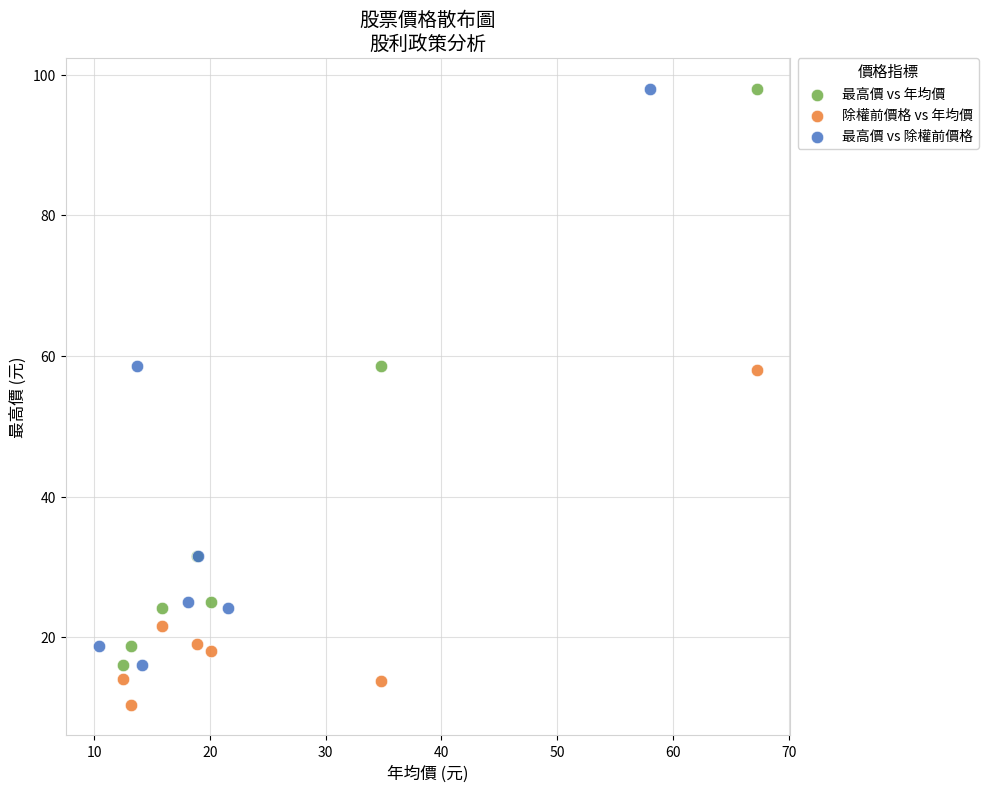

Which series reaches the minimum Y coordinate?

除權前價格 vs 年均價